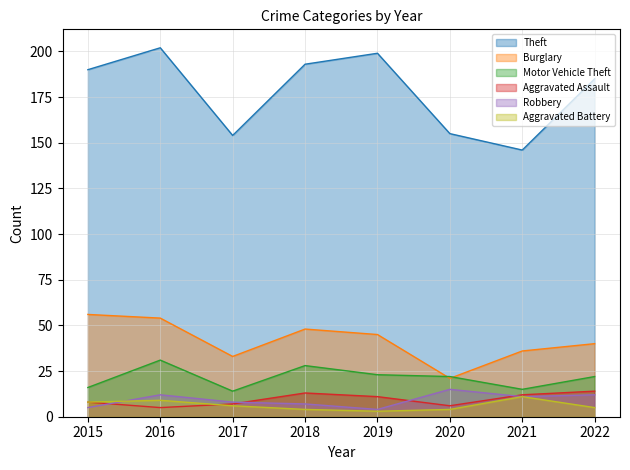

List the labels in order of Aggravated Battery value, largest first.

2021, 2016, 2015, 2017, 2022, 2018, 2020, 2019